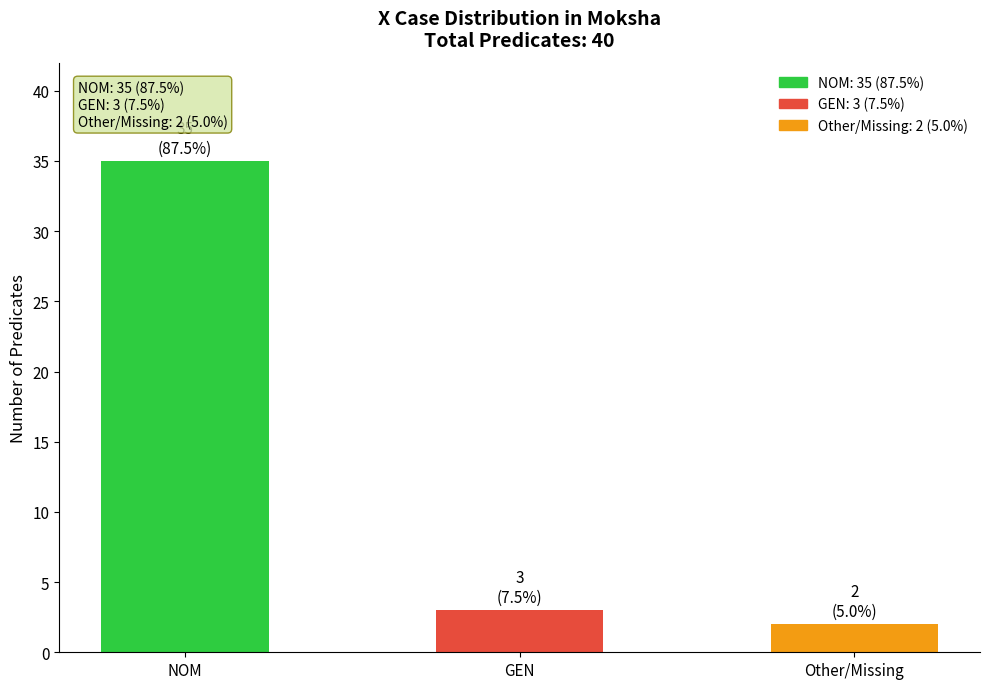

Rank the categories by value from highest to lowest.

NOM, GEN, Other/Missing